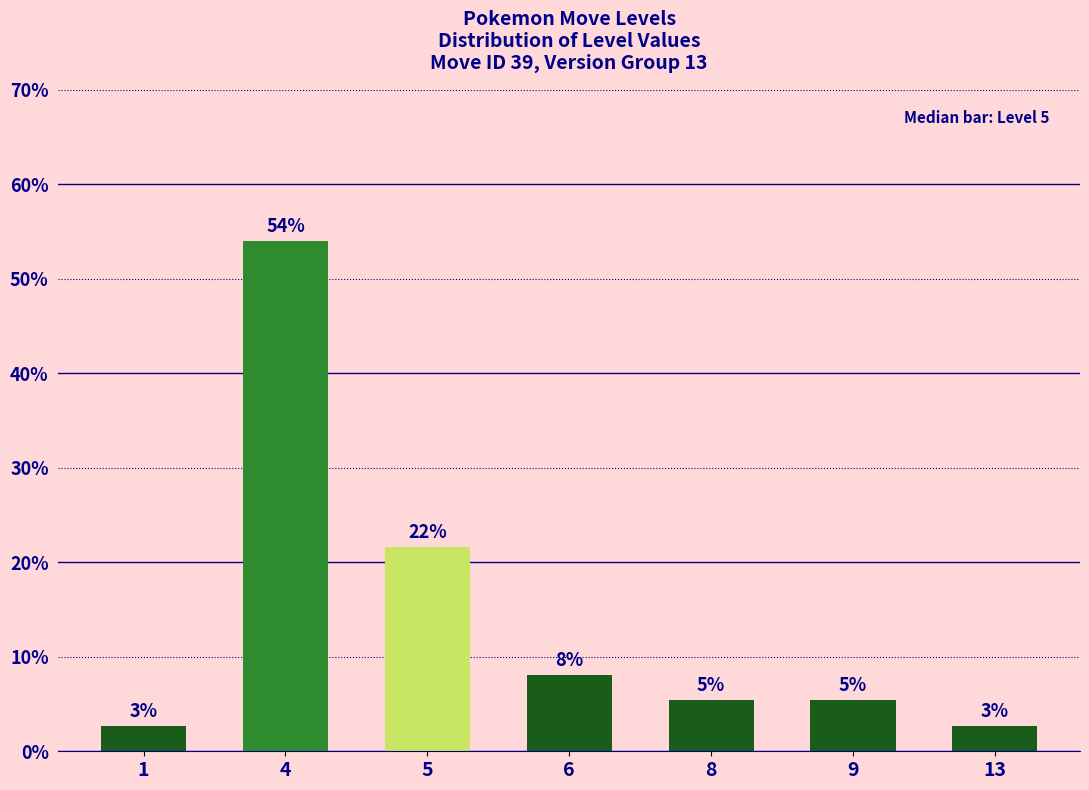

At which category does the chart reach its minimum across all series?

1